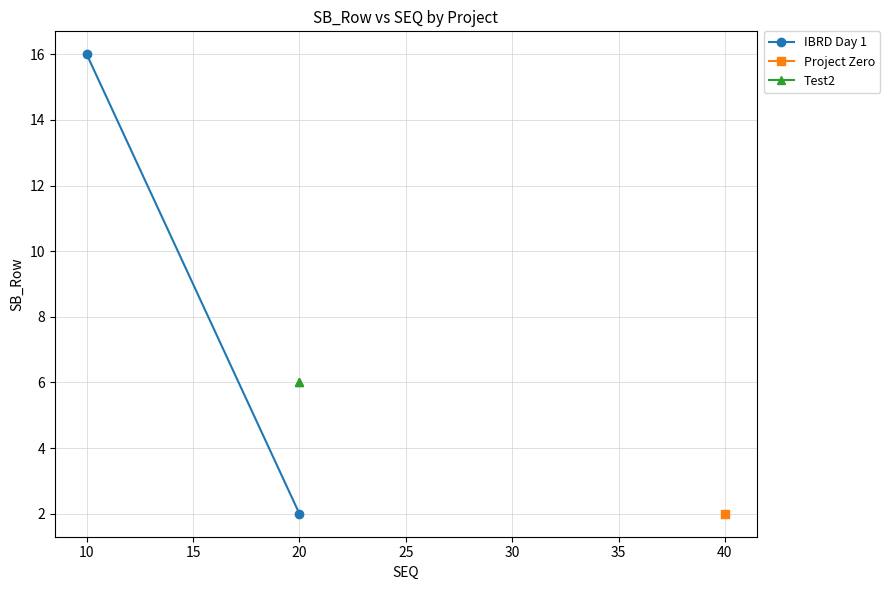

What is the average value of the Test2 series?

6